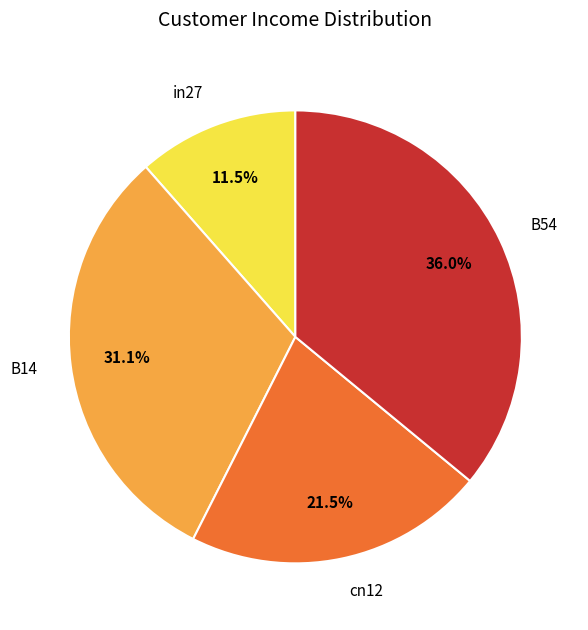

Count the number of slices in the pie.

4